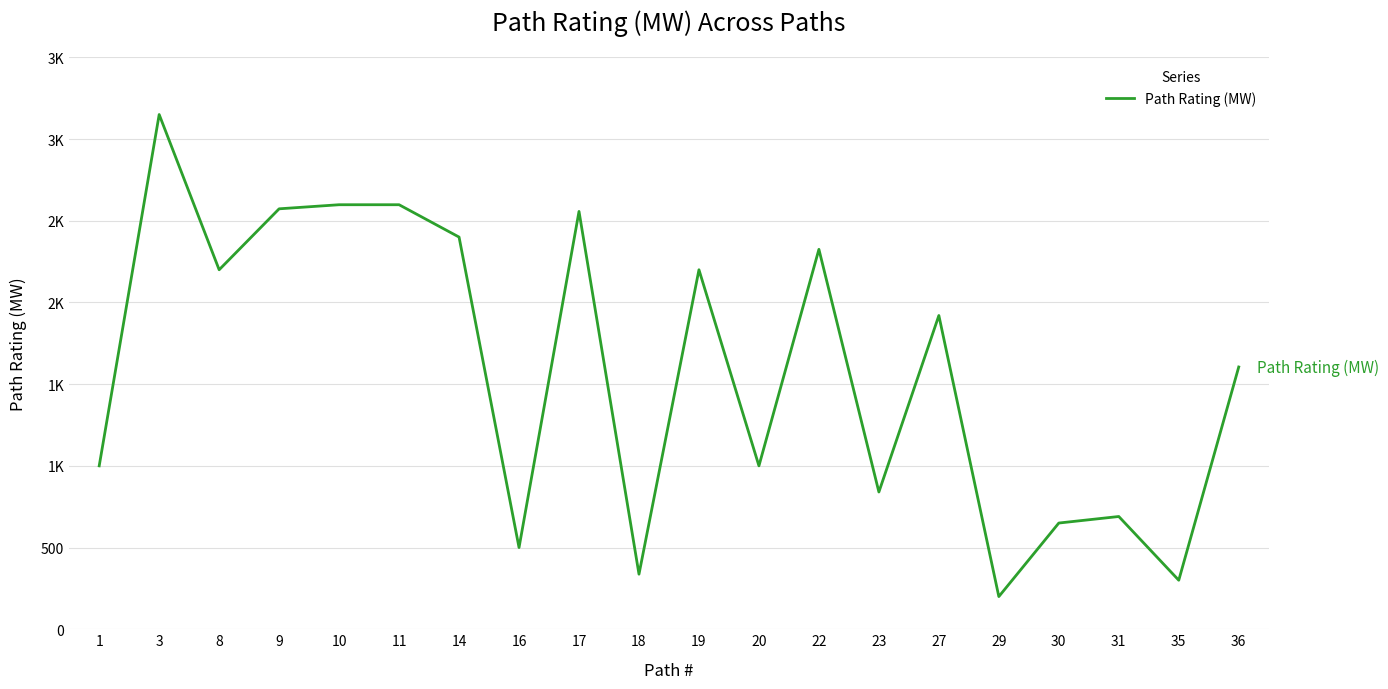

Where is the first local minimum?

8